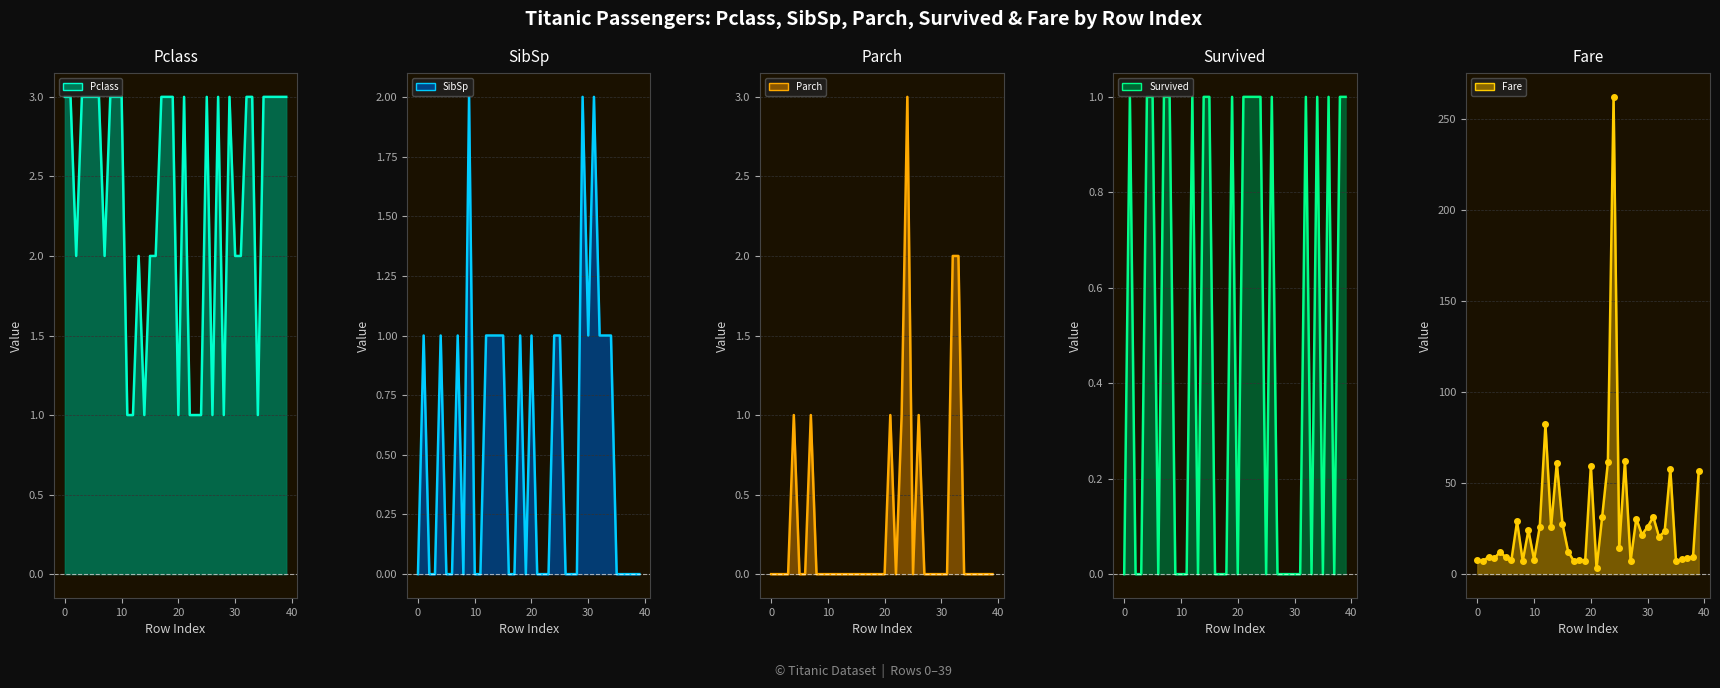

Reading left to right, extract all data points from this chart.

Pclass line: 3.0	3.0	2.0	3.0	3.0	3.0	3.0	2.0	3.0	3.0	3.0	1.0	1.0	2.0	1.0	2.0	2.0	3.0	3.0	3.0	1.0	3.0	1.0	1.0	1.0	3.0	1.0	3.0	1.0	3.0	2.0	2.0	3.0	3.0	1.0	3.0	3.0	3.0	3.0	3.0
SibSp line: 0.0	1.0	0.0	0.0	1.0	0.0	0.0	1.0	0.0	2.0	0.0	0.0	1.0	1.0	1.0	1.0	0.0	0.0	1.0	0.0	1.0	0.0	0.0	0.0	1.0	1.0	0.0	0.0	0.0	2.0	1.0	2.0	1.0	1.0	1.0	0.0	0.0	0.0	0.0	0.0
Parch line: 0.0	0.0	0.0	0.0	1.0	0.0	0.0	1.0	0.0	0.0	0.0	0.0	0.0	0.0	0.0	0.0	0.0	0.0	0.0	0.0	0.0	1.0	0.0	1.0	3.0	0.0	1.0	0.0	0.0	0.0	0.0	0.0	2.0	2.0	0.0	0.0	0.0	0.0	0.0	0.0
Survived line: 0.0	1.0	0.0	0.0	1.0	1.0	0.0	1.0	1.0	0.0	0.0	0.0	1.0	0.0	1.0	1.0	0.0	0.0	0.0	1.0	0.0	1.0	1.0	1.0	1.0	0.0	1.0	0.0	0.0	0.0	0.0	0.0	1.0	0.0	1.0	0.0	1.0	0.0	1.0	1.0
Fare line: 7.8	7.0	9.7	8.7	12.3	9.2	7.6	29.0	7.2	24.1	7.9	26.0	82.3	26.0	61.2	27.7	12.3	7.2	7.9	7.2	59.4	3.2	31.7	61.4	262.4	14.5	62.0	7.2	30.5	21.7	26.0	31.5	20.6	23.4	57.8	7.2	8.1	8.7	9.5	56.5
Fare markers: 7.8	7.0	9.7	8.7	12.3	9.2	7.6	29.0	7.2	24.1	7.9	26.0	82.3	26.0	61.2	27.7	12.3	7.2	7.9	7.2	59.4	3.2	31.7	61.4	262.4	14.5	62.0	7.2	30.5	21.7	26.0	31.5	20.6	23.4	57.8	7.2	8.1	8.7	9.5	56.5